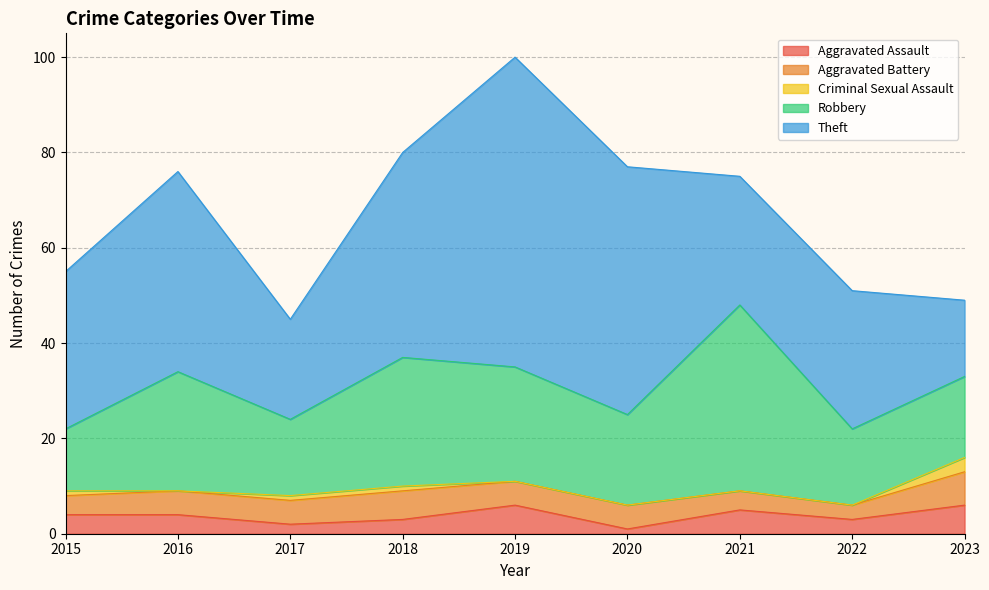

List the labels in order of Criminal Sexual Assault value, smallest first.

2016, 2019, 2020, 2021, 2022, 2015, 2017, 2018, 2023